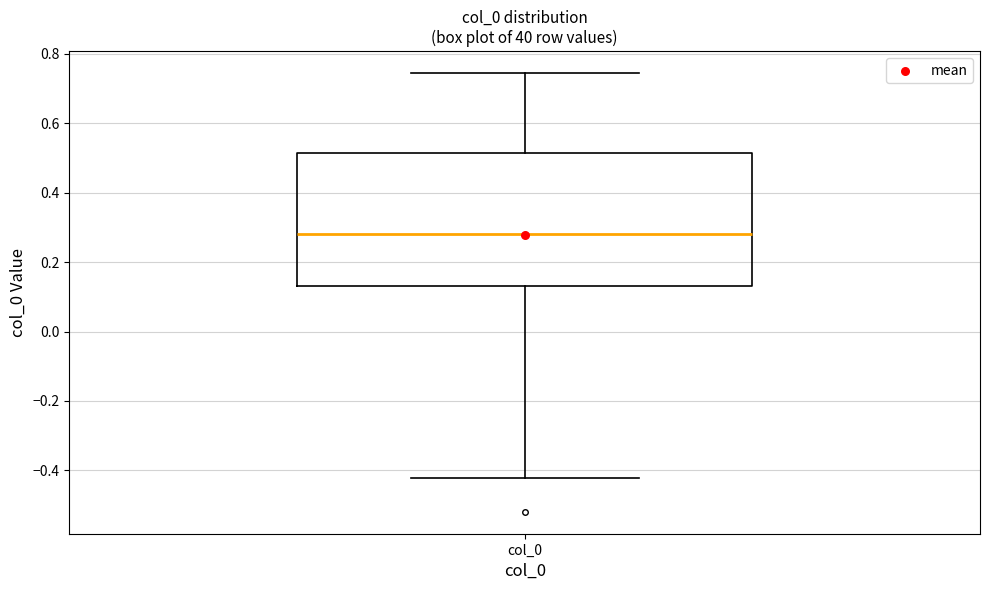

Transcribe this box plot: give where the median line is, the range the box spans, and where the two whiskers end, as read against the y-axis. The values are not printed on the chart, so give them approximately, as read against the axis.

median 0.28, box 0.14 to 0.52, whiskers -0.42 to 0.74